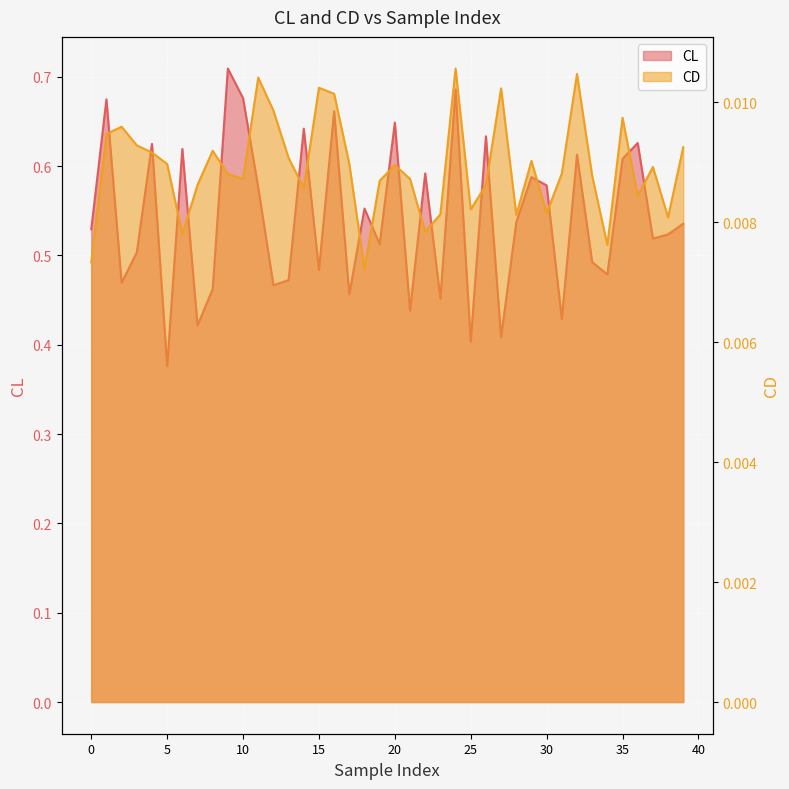

What is the sum of the CL values at 25 and 38?

0.9